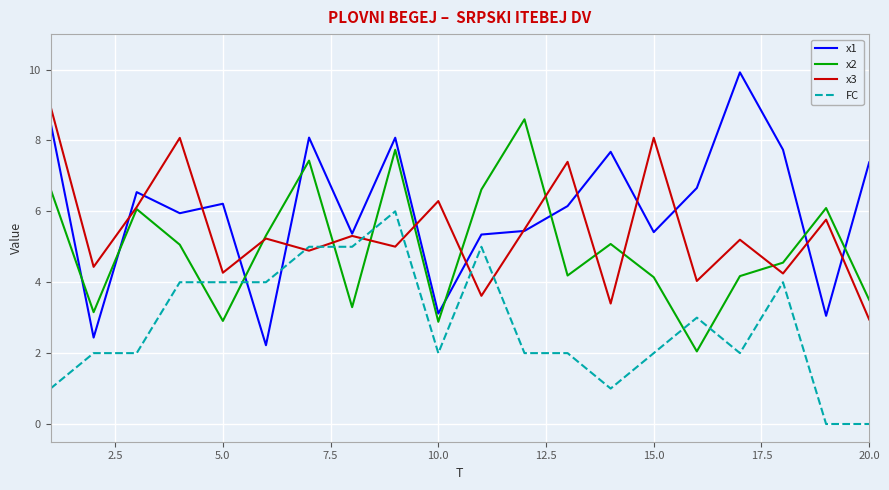

List the series in order of their peak value, highest first.

x1, x3, x2, FC